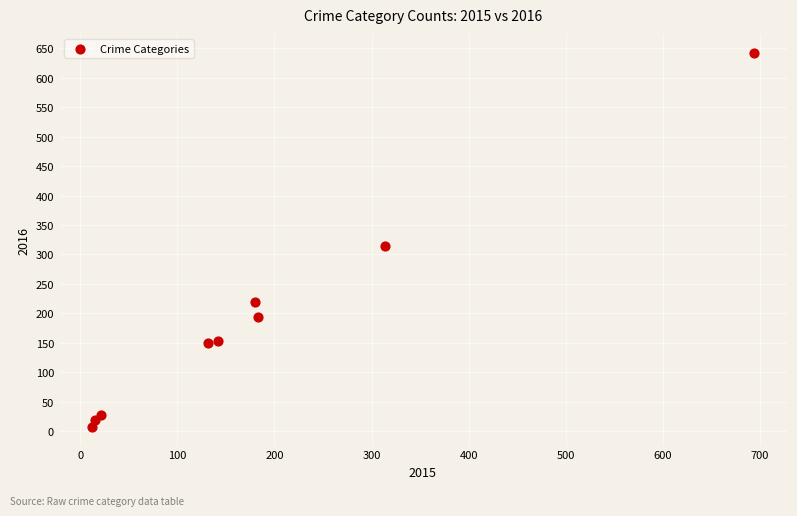

What Y value in the scatter plot is closest to 325?

315